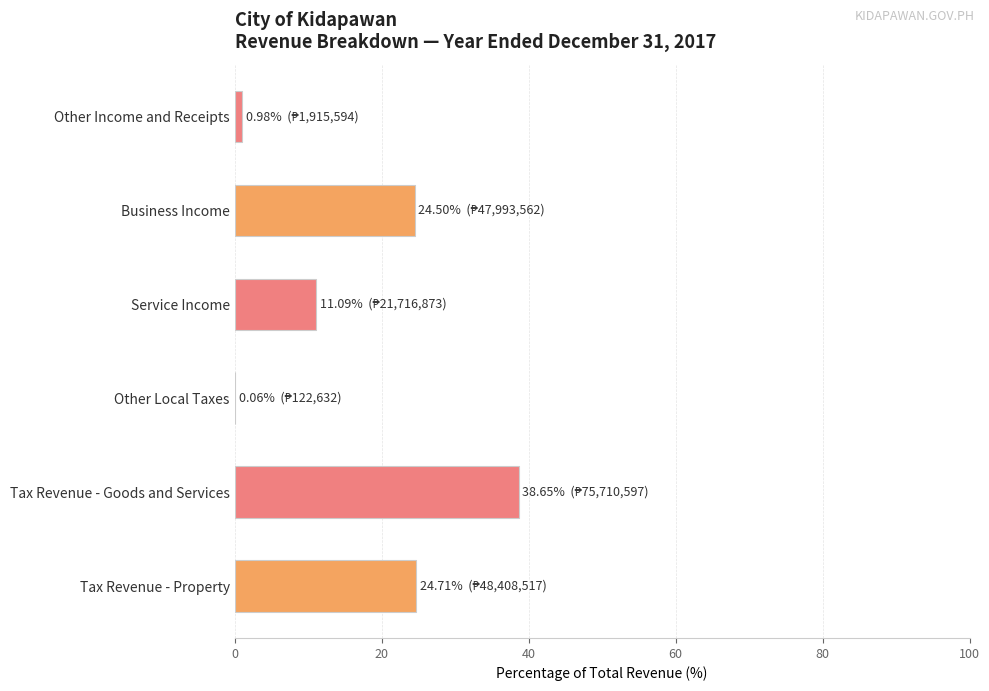

What is the average value?

16.7